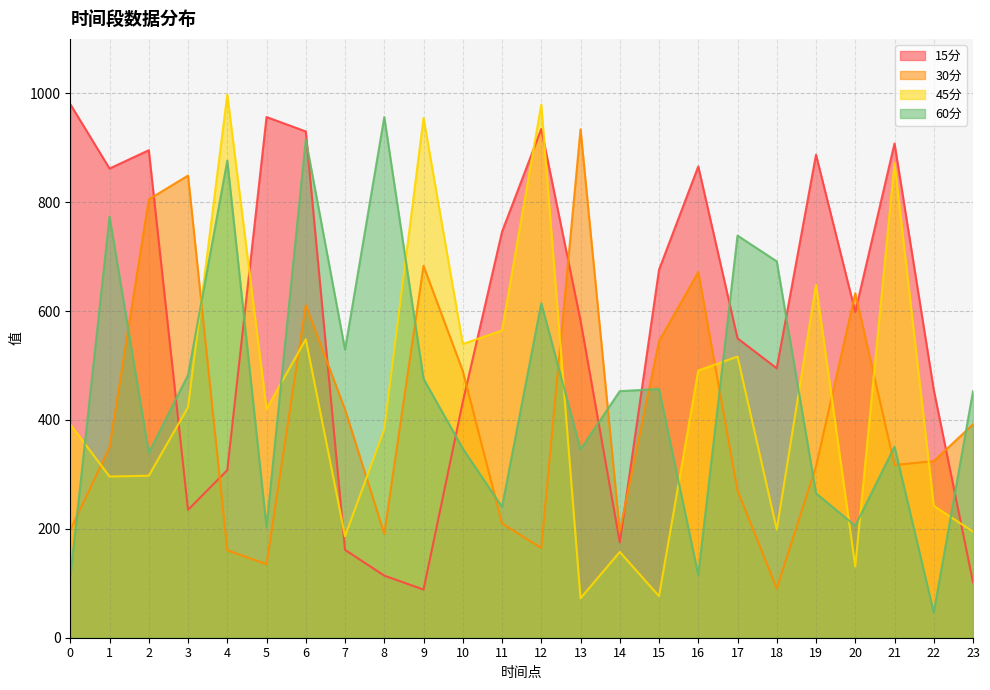

How many data points in 60分 are less than 452?

11